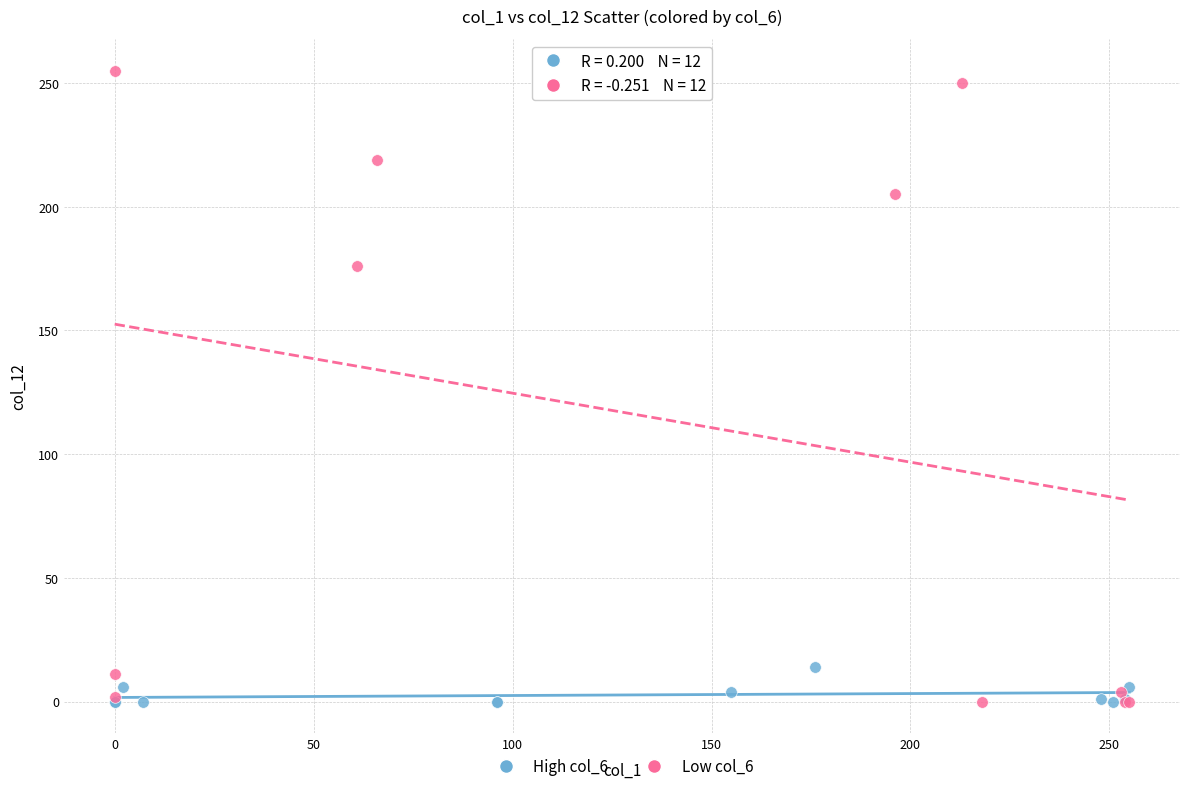

Which series has the largest Y range (max minus min)?

Low col_6